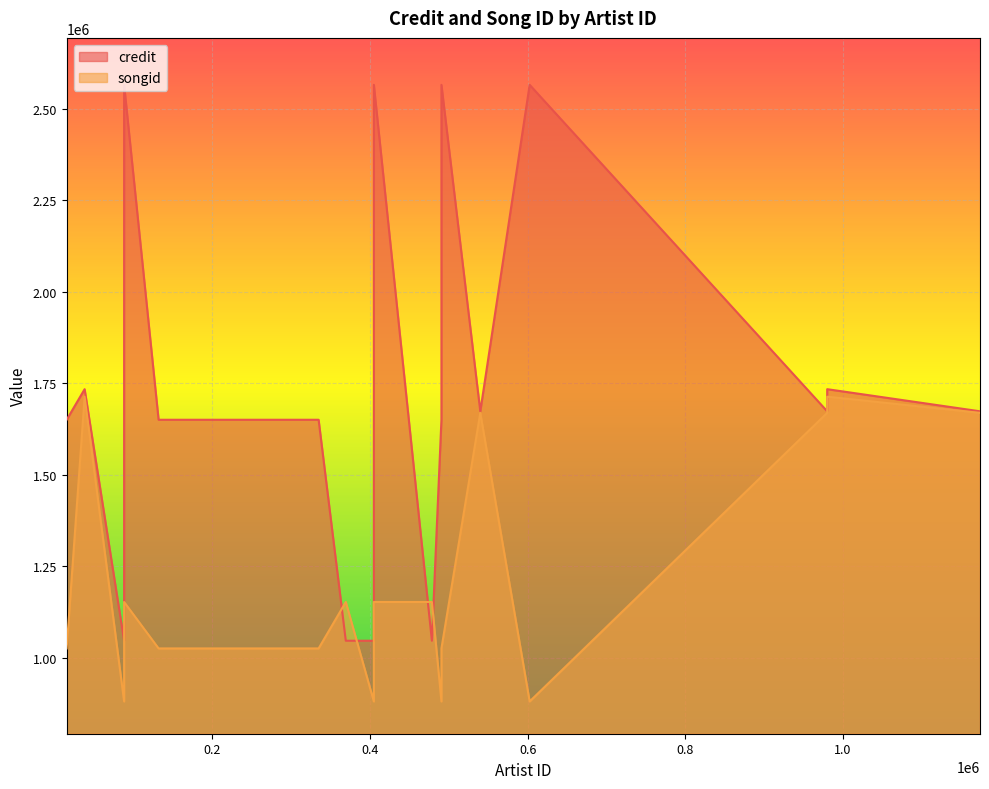

At which category is the sum across all series the highest?

37777